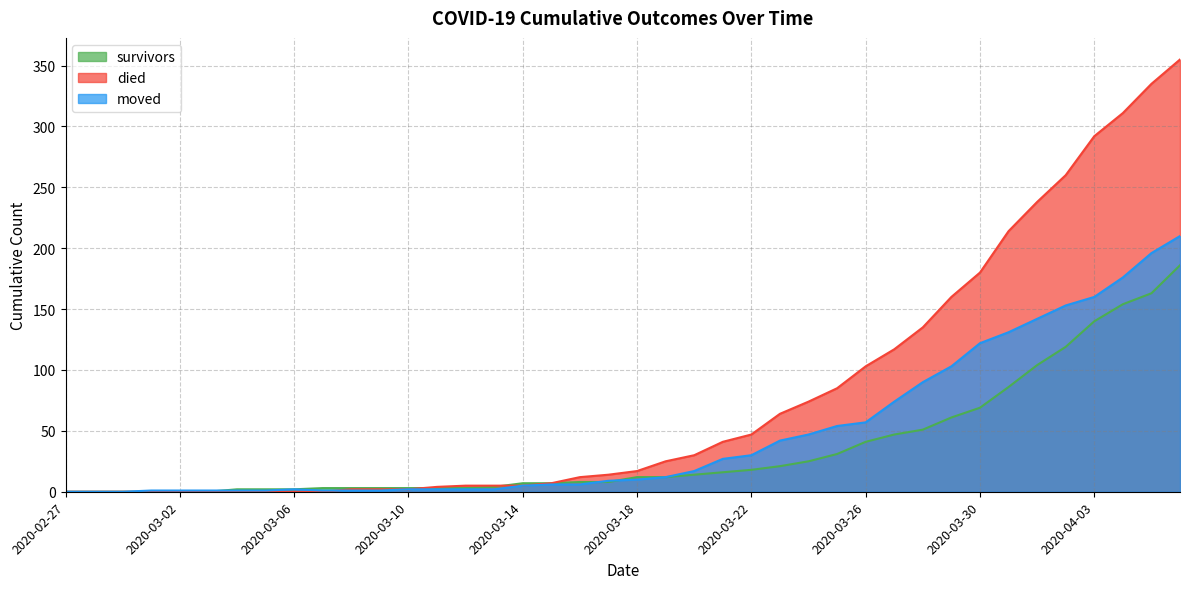

What are all the series names shown in the legend?

survivors, died, moved